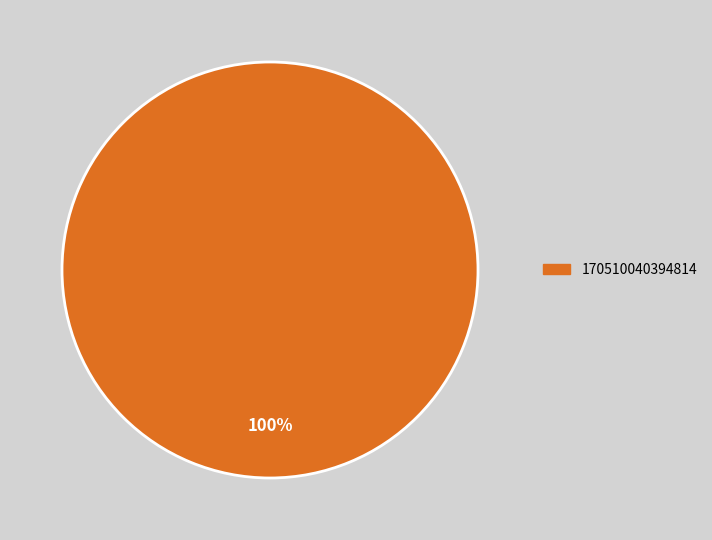

The 170510040394814 slice represents 100% of the pie. True or false?

True